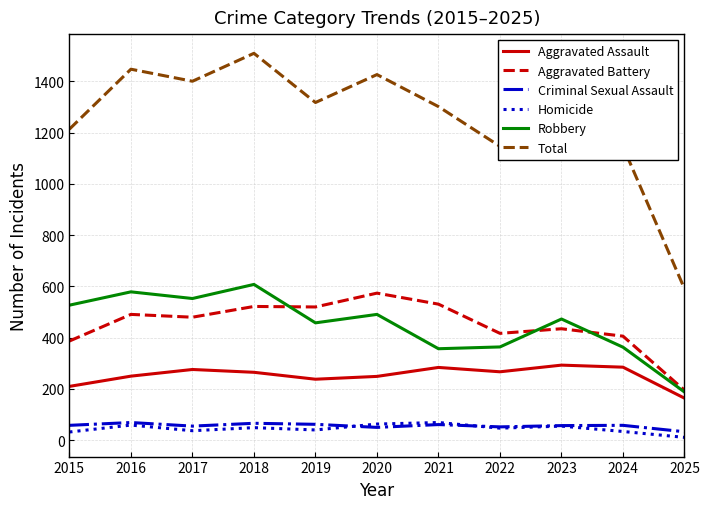

Which category has the highest value in the Total series?

2018